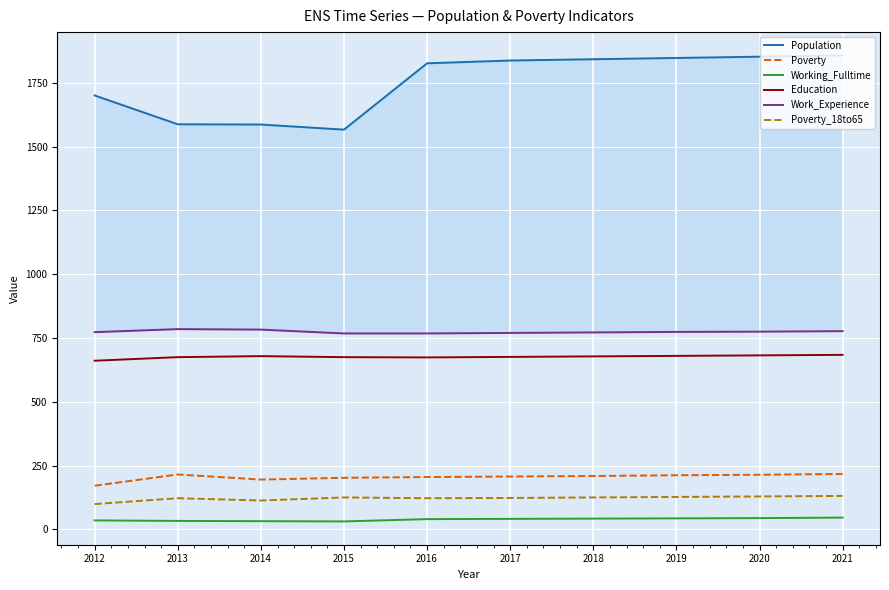

In Working_Fulltime, how many points are lower than both neighbors (excluding endpoints)?

1